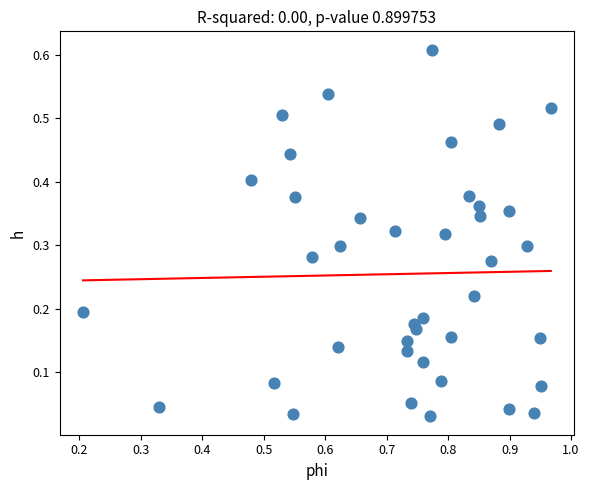

What is the range of X values (max minus min)?

0.8